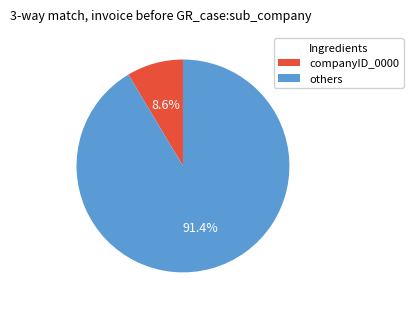

Between companyID_0000 and others, which is larger?

others